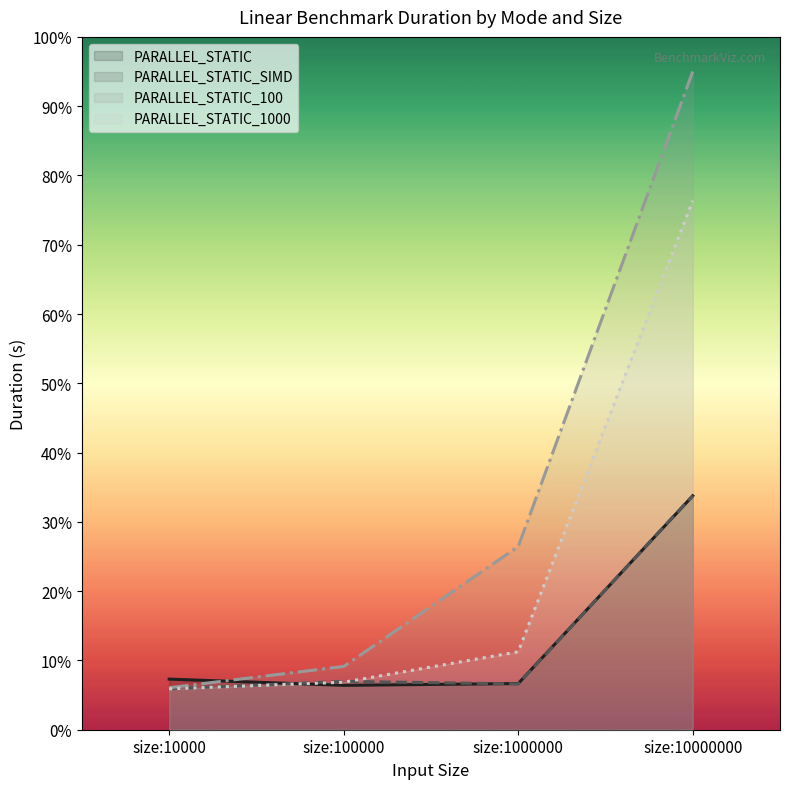

True or false: PARALLEL_STATIC has more than 2 points higher than both neighbors.

False